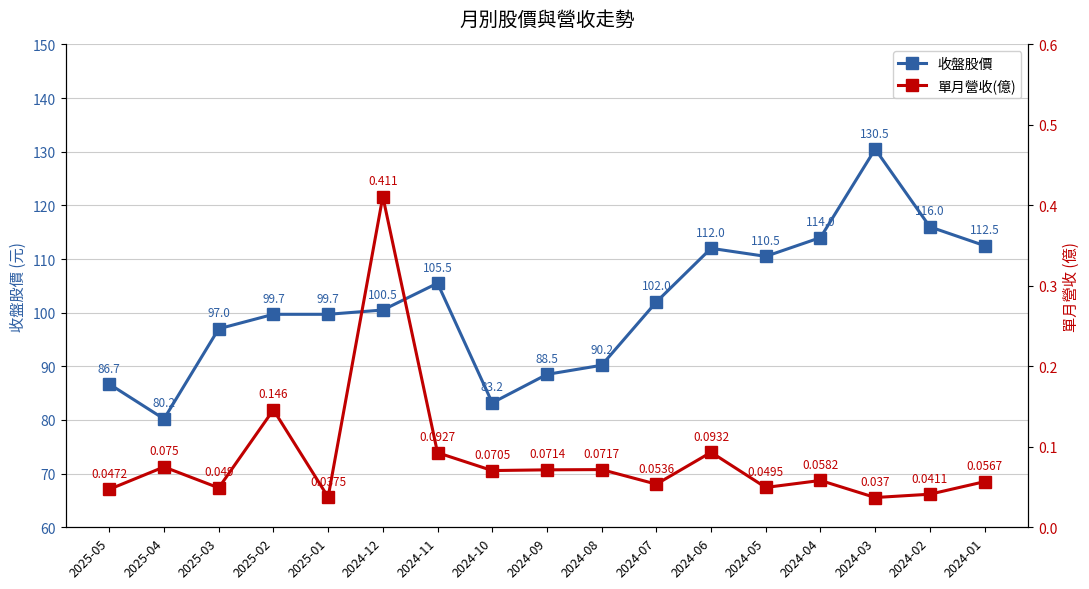

The value of 單月營收(億) at 2025-02 is 0.2. True or false?

False